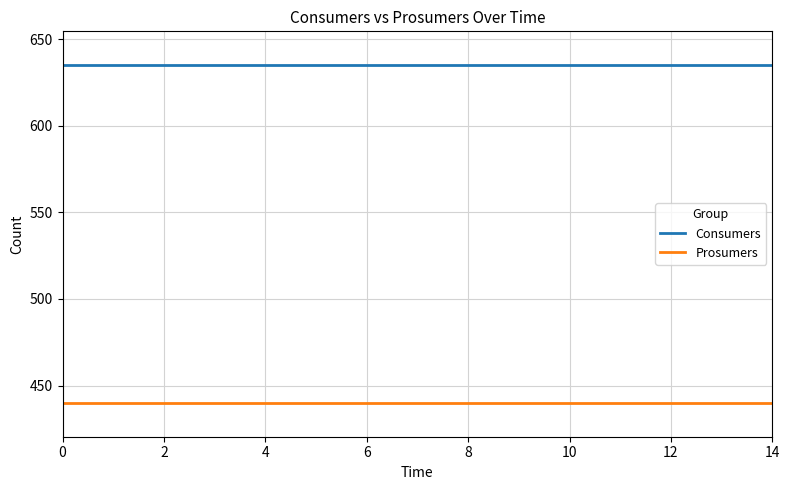

True or false: Prosumers and Consumers intersect in this chart.

False